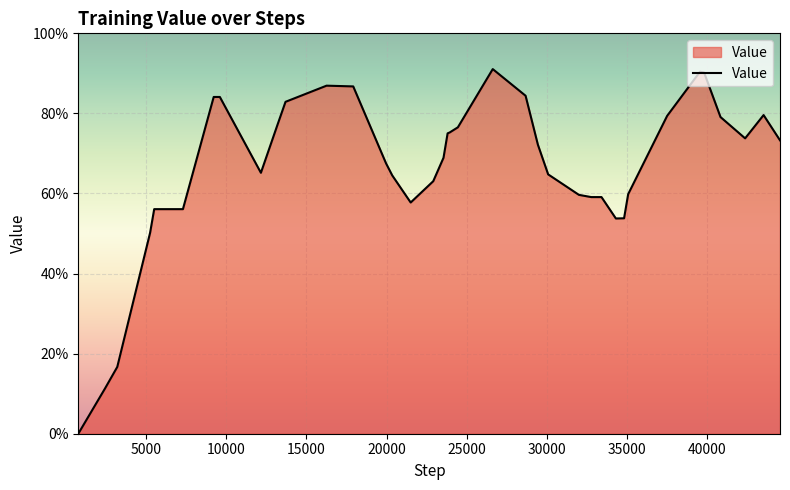

Reading right to left, extract all data points from this chart.

0.7	0.8	0.7	0.8	0.9	0.9	0.8	0.6	0.5	0.5	0.6	0.6	0.6	0.6	0.7	0.8	0.9	0.8	0.8	0.8	0.7	0.6	0.6	0.6	0.7	0.9	0.9	0.8	0.8	0.7	0.8	0.8	0.6	0.6	0.6	0.6	0.5	0.2	0.1	0.0